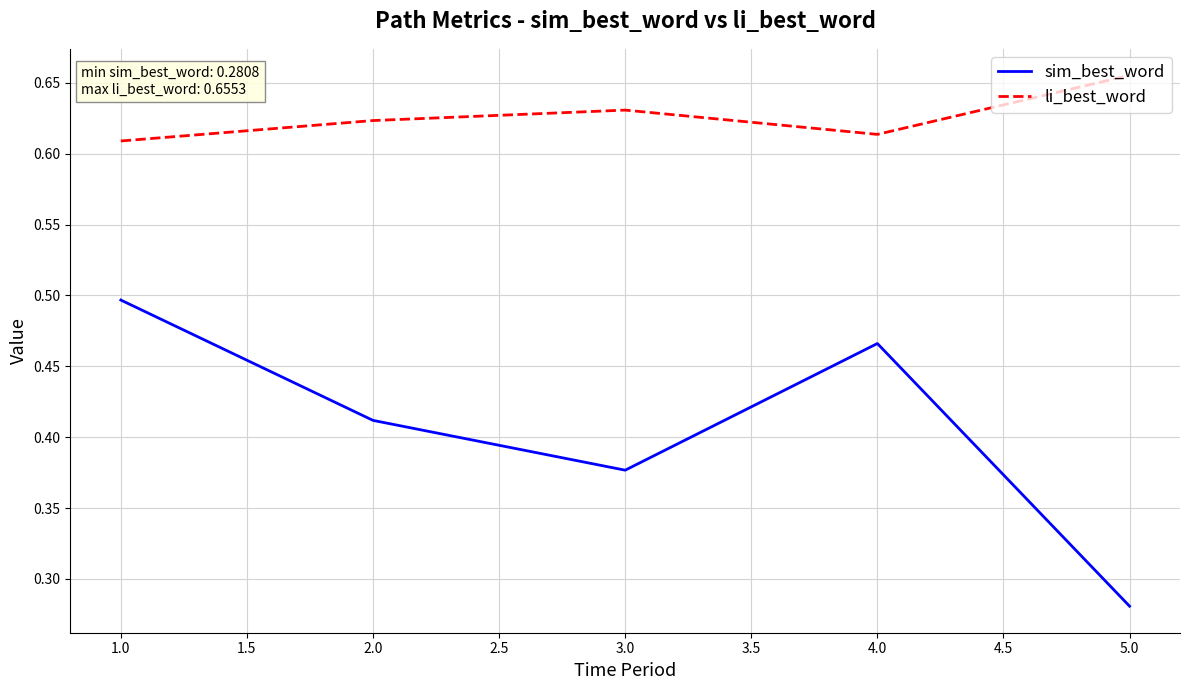

Which series changed the most between 1.0 and 3.0?

sim_best_word